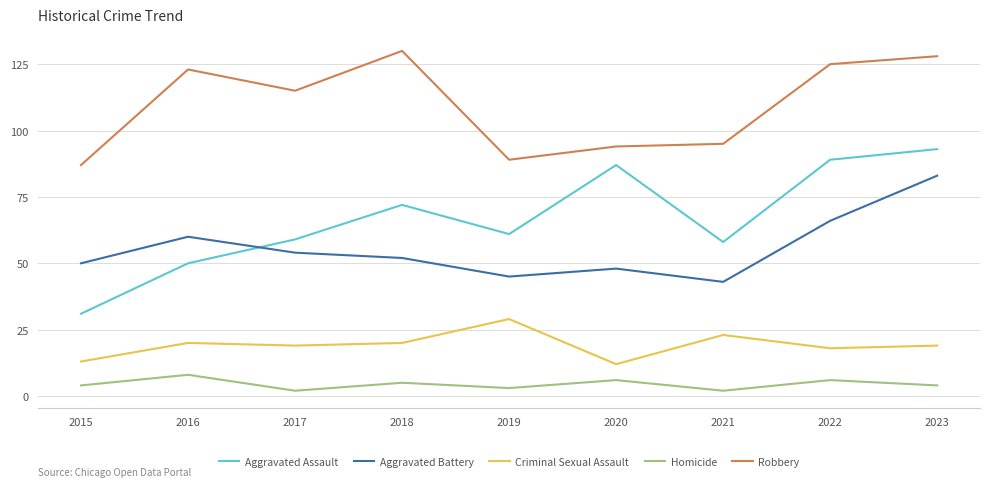

The value of Aggravated Assault at 2015 is 31. True or false?

True